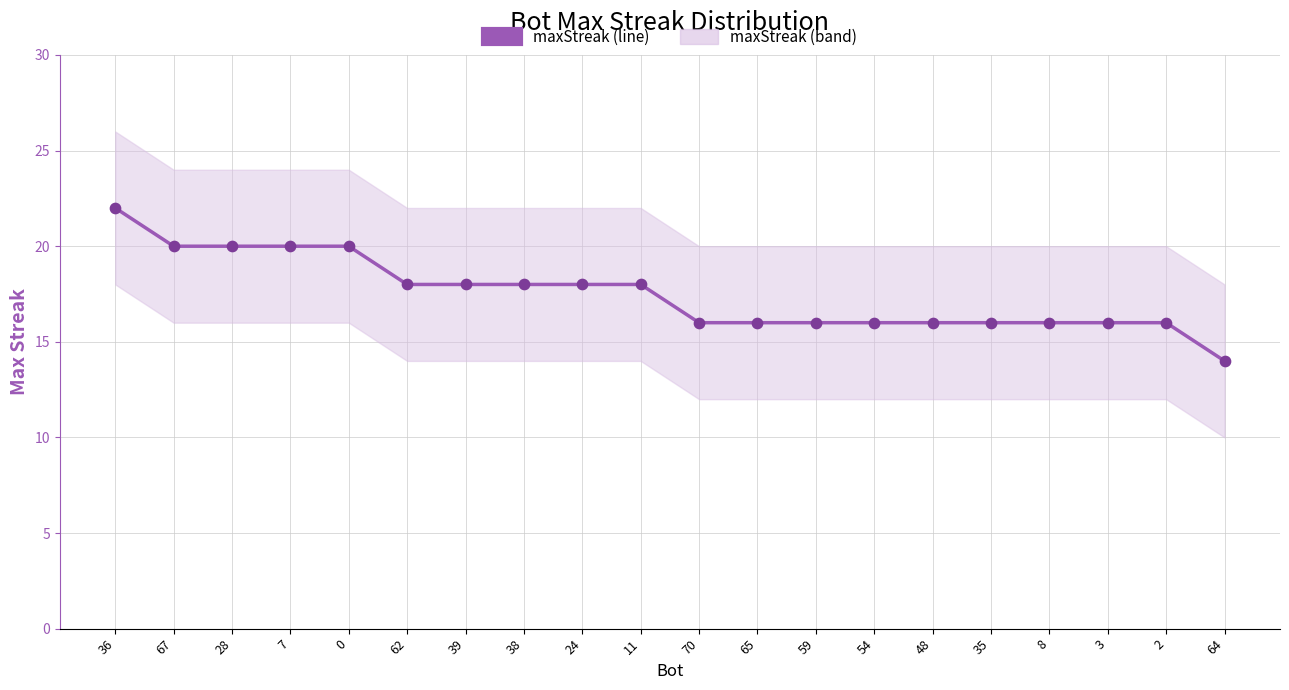

Between 35 and 28, which is larger?

28